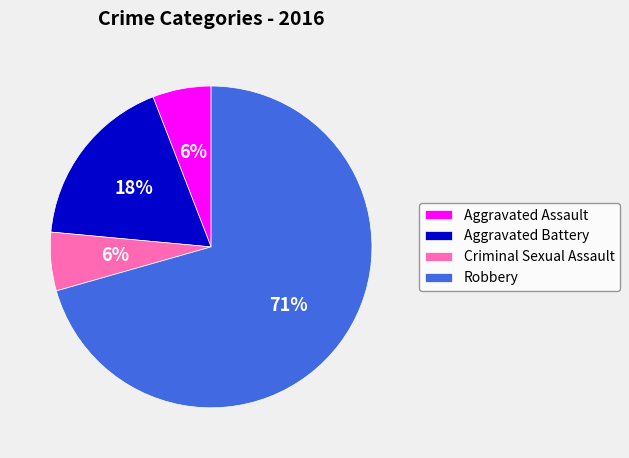

Is the sum of Criminal Sexual Assault and Aggravated Battery greater than half?

No